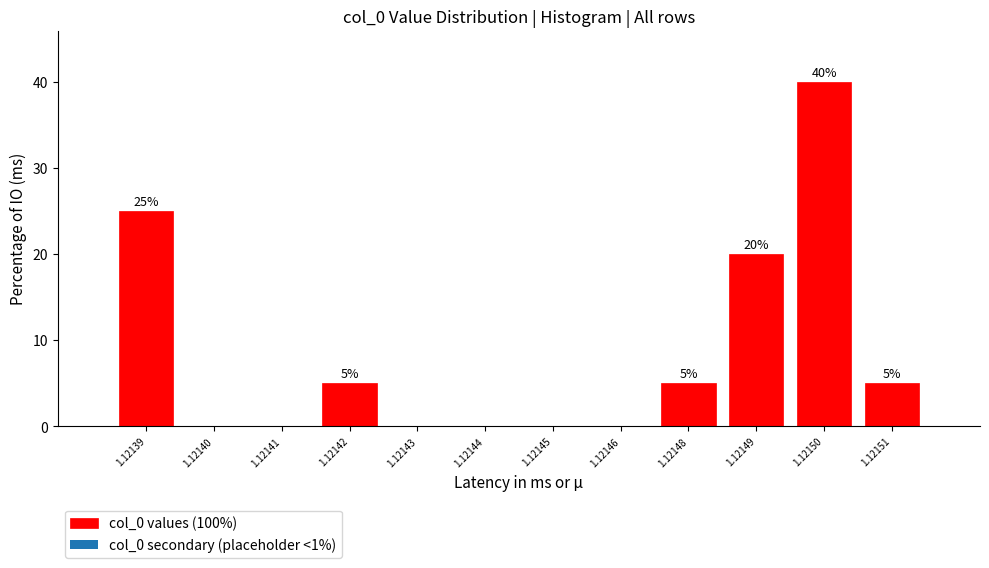

Reading right to left, list all the values displayed in this chart.

1.12151=5	1.12150=40	1.12149=20	1.12148=5	1.12146=0	1.12145=0	1.12144=0	1.12143=0	1.12142=5	1.12141=0	1.12140=0	1.12139=25